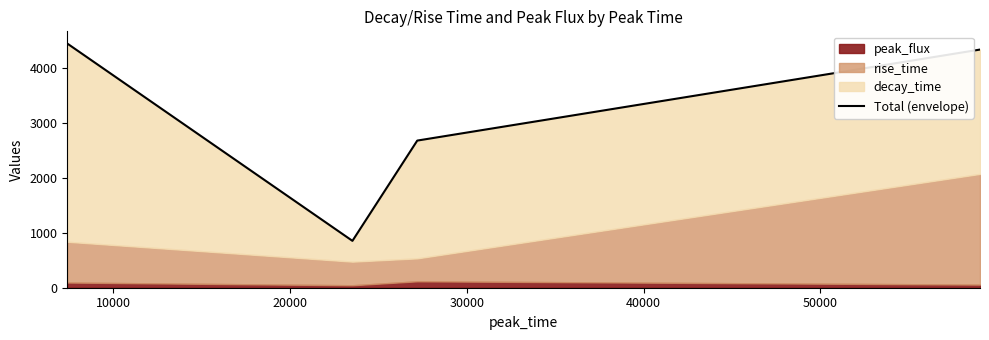

True or false: the data shows 7936.2 at 0.

False